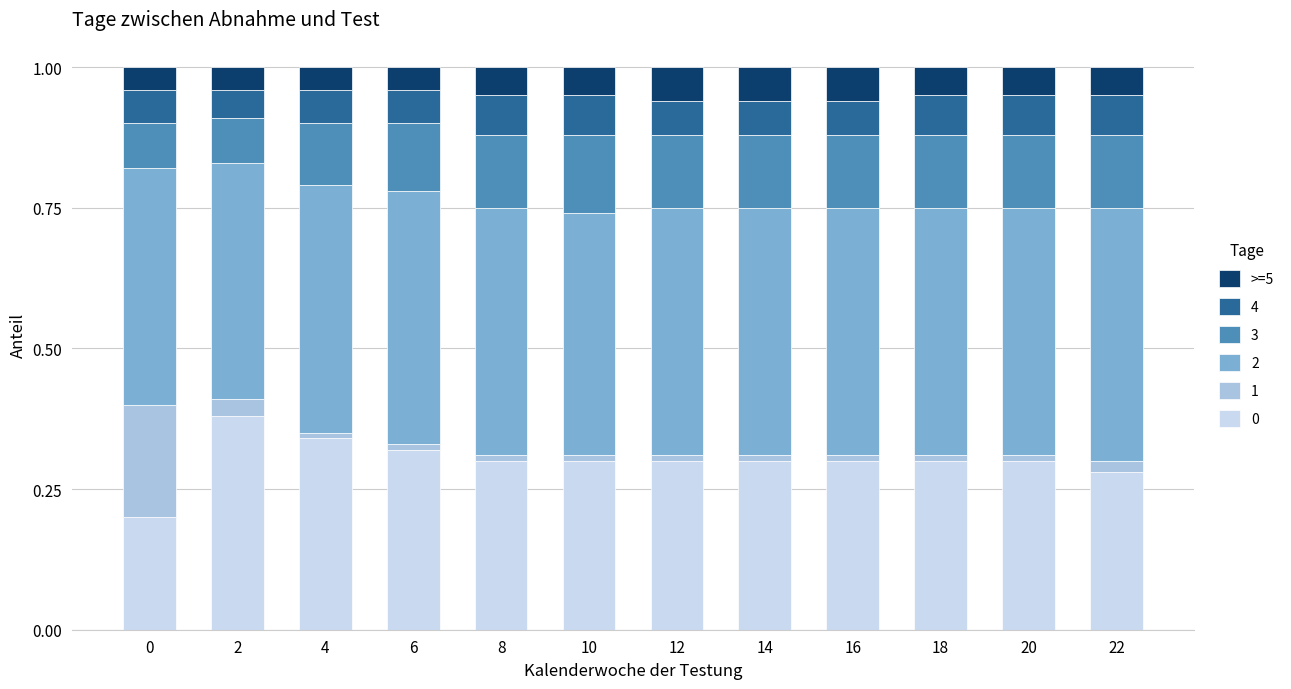

How many bars are there in total?

12